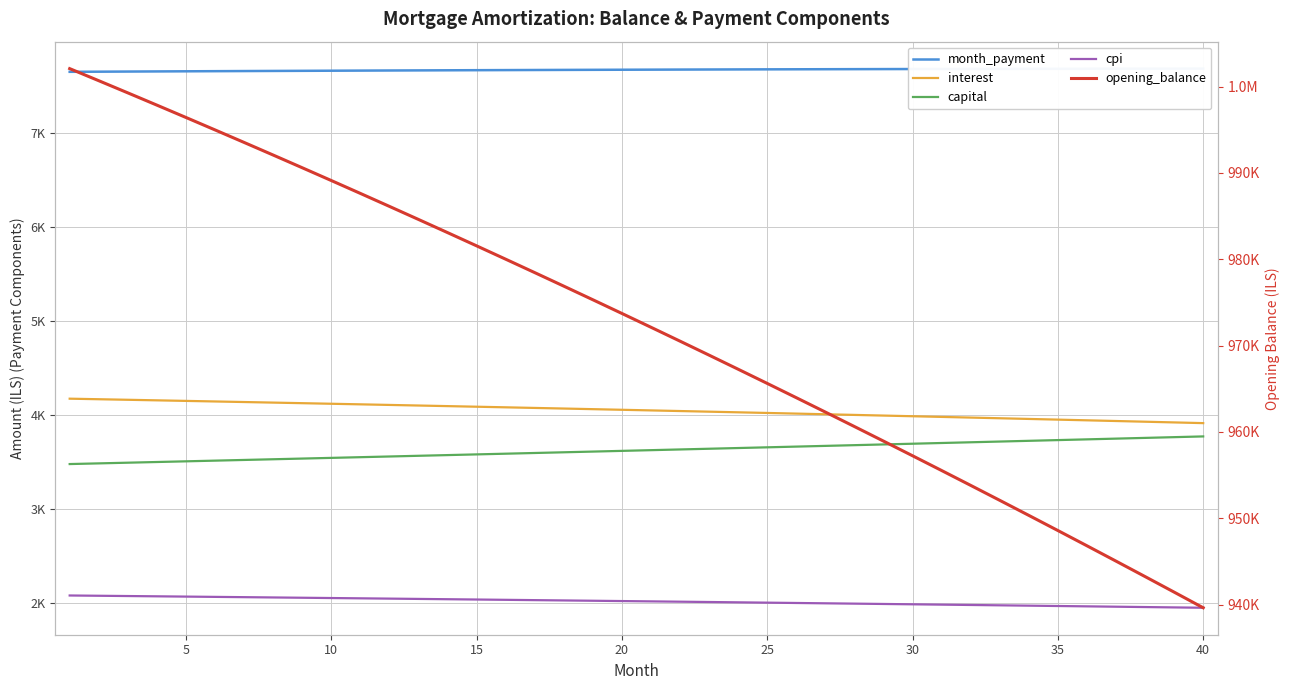

Which series has the largest total across all categories?

opening_balance